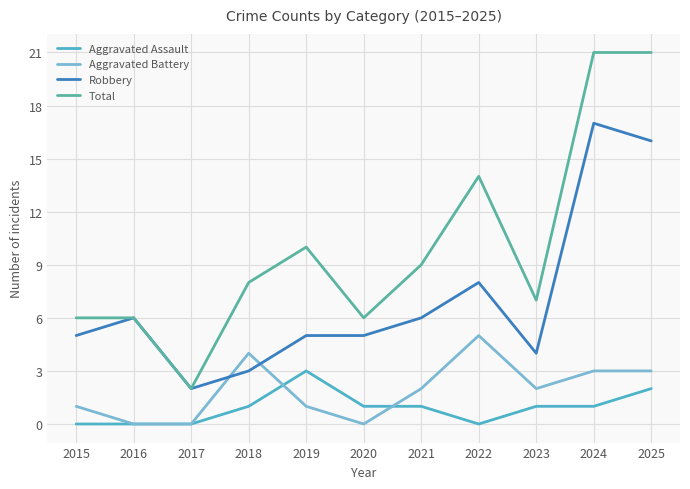

After their last crossing, which series has the higher values: Robbery or Aggravated Battery?

Robbery